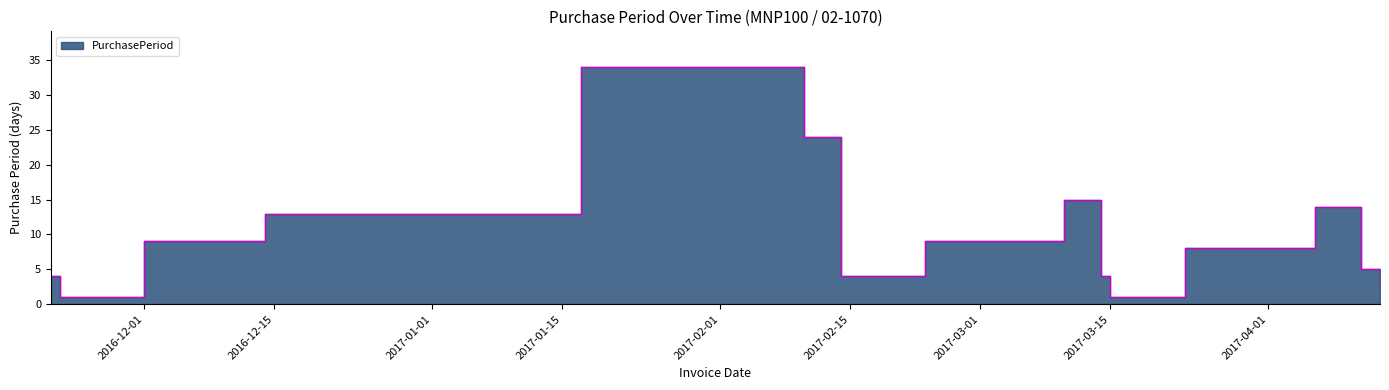

List the labels in order of value, largest first.

2017-01-17, 2017-02-10, 2017-03-10, 2017-04-06, 2016-12-14, 2016-12-01, 2017-02-23, 2017-03-23, 2017-04-11, 2016-11-21, 2017-02-14, 2017-03-14, 2017-04-13, 2016-11-22, 2017-03-15